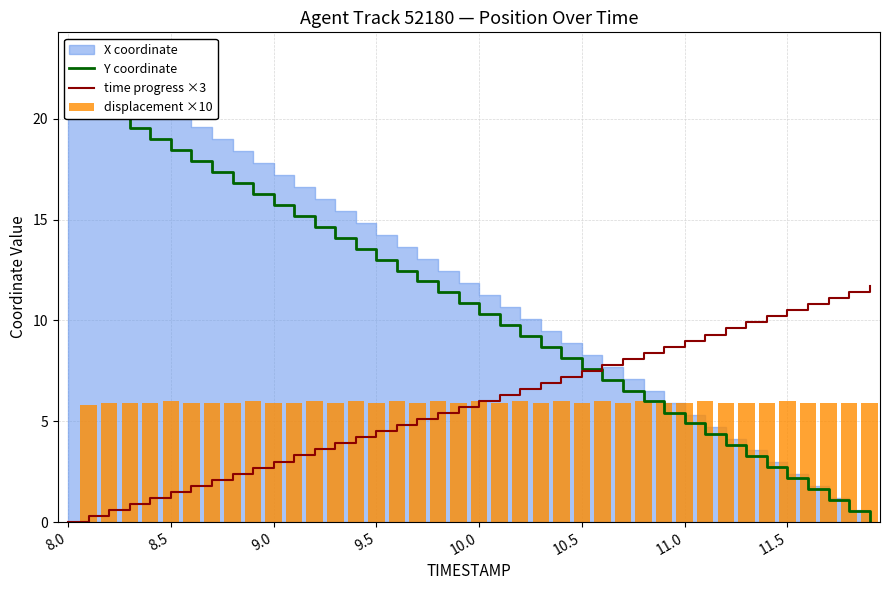

True or false: displacement ×10 has a value of 2.8 at 9.0.

False